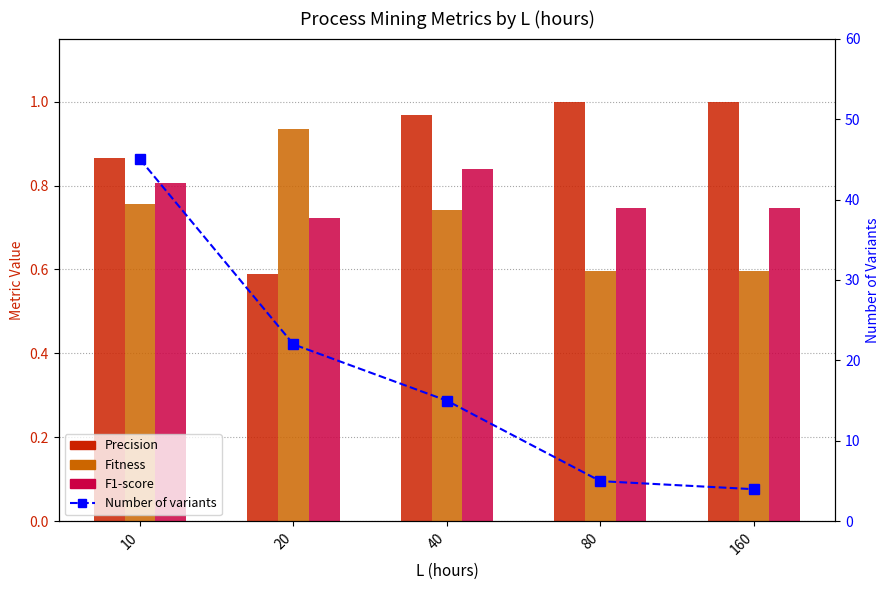

The value of Precision at 20 is 0.2. True or false?

False